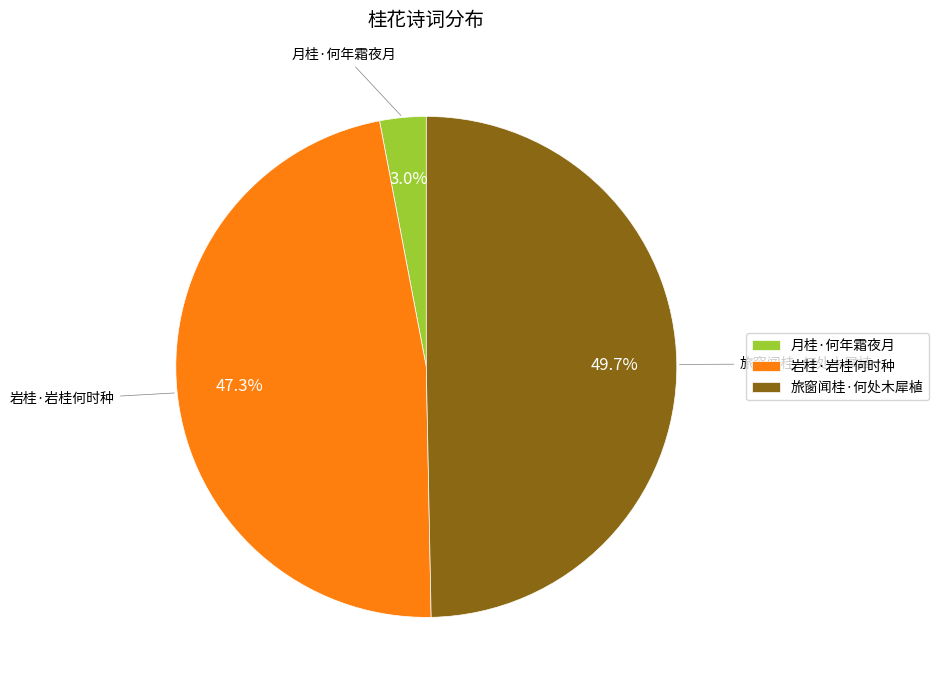

What is the largest slice in the pie chart?

旅窗闻桂·何处木犀植